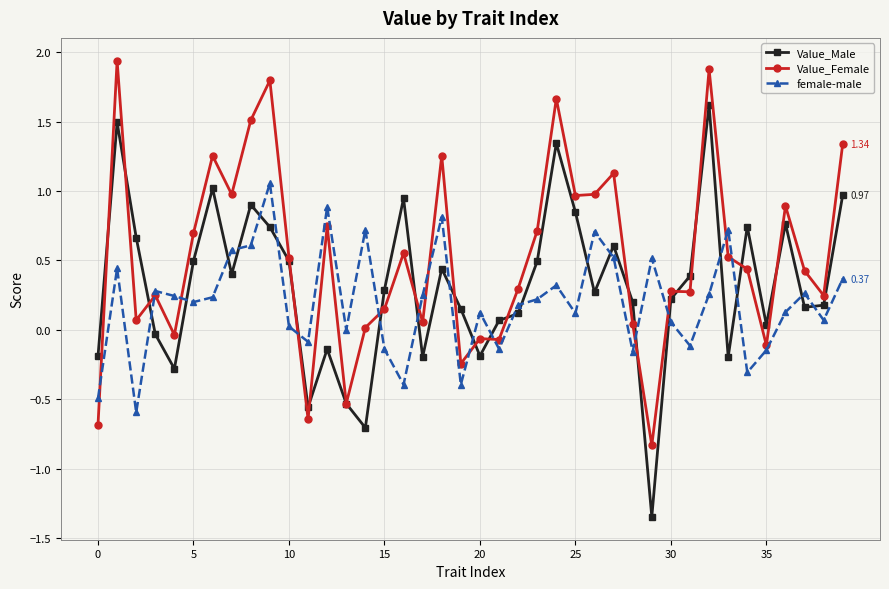

Which series has the largest range (max minus min)?

Value_Male